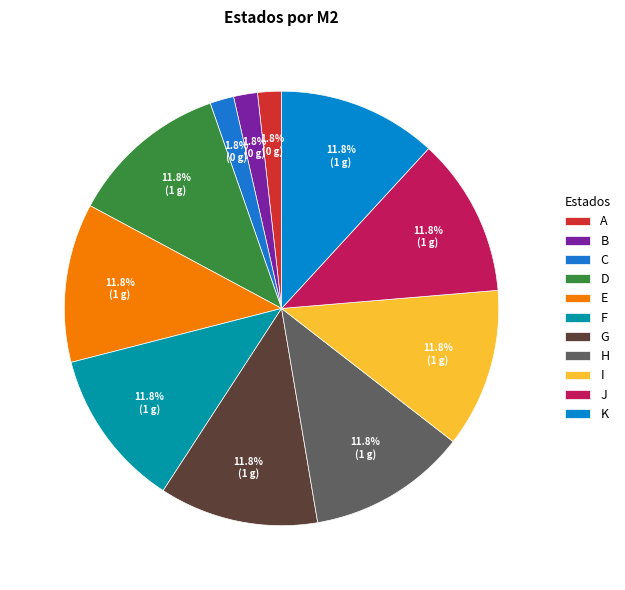

How many segments does this pie chart have?

11